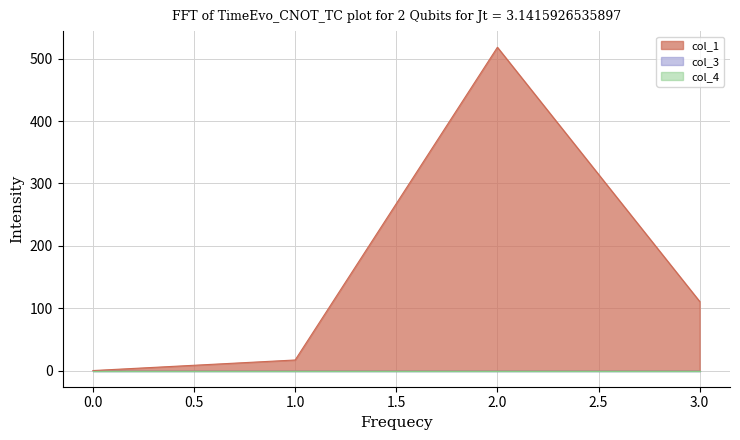

The value of col_1 at 1 is 16.9. True or false?

True